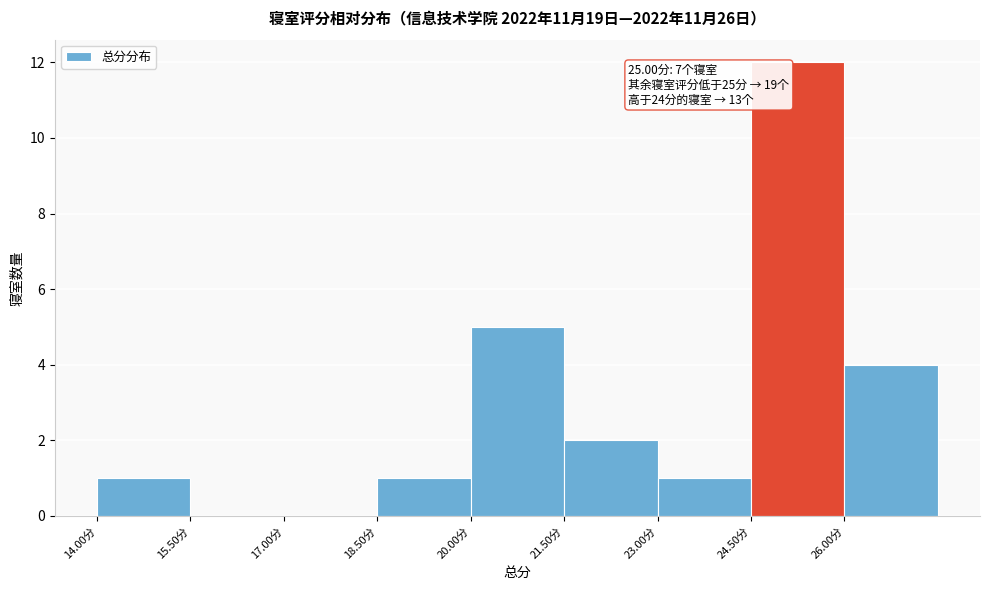

Which range on the x-axis has the tallest bar?

24.5 to 26.0